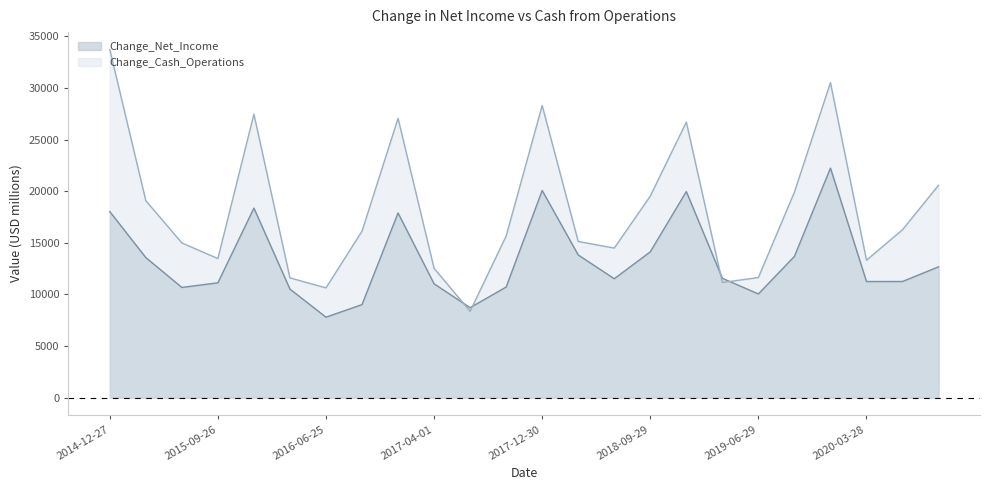

How many values in the Change_Cash_Operations series exceed 16126?

11